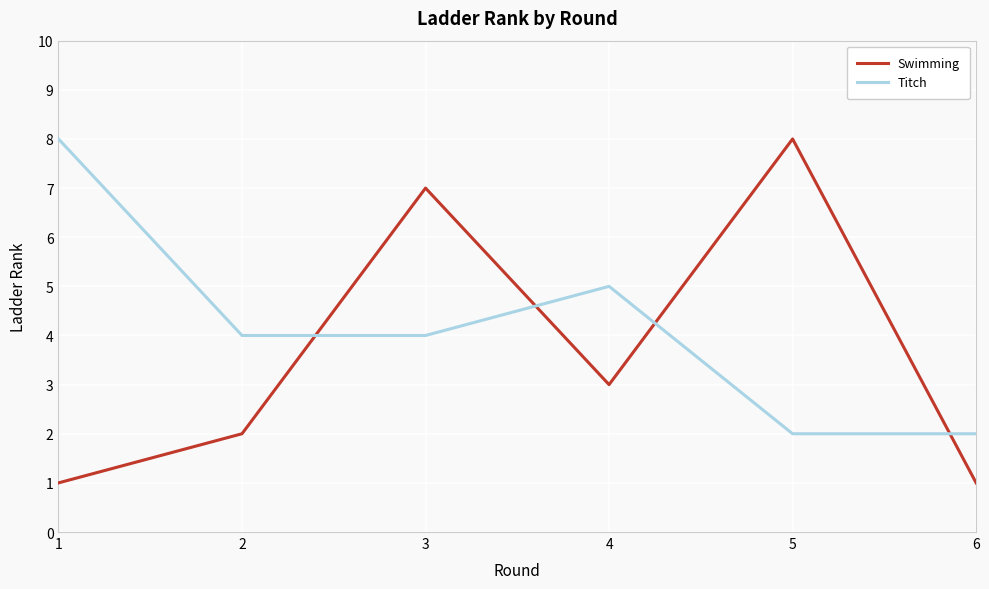

What is the total value across all series at 3?

11